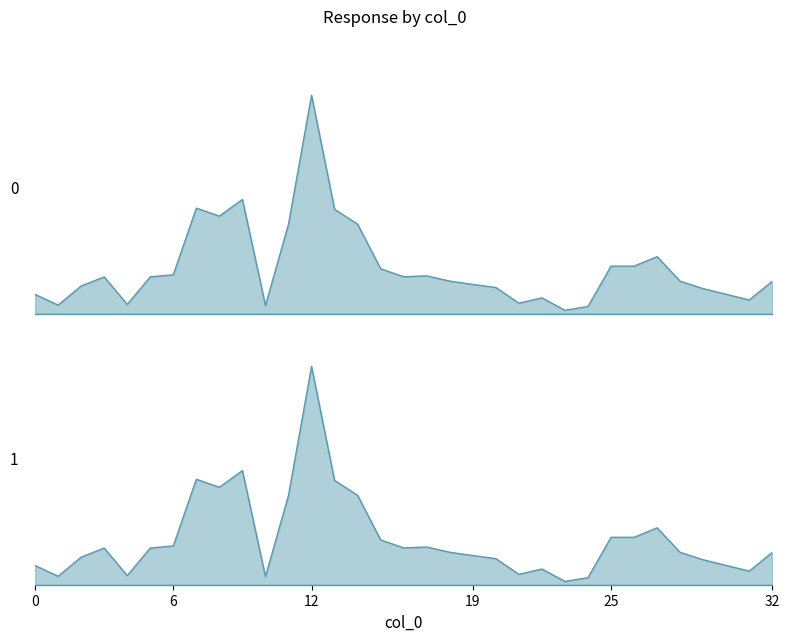

Is the value of loading_percent at 26 greater than the value of i_ka at 18?

Yes